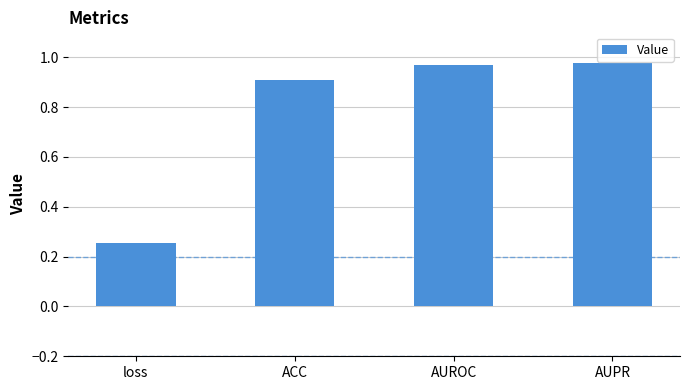

What is the label of the 4th bar from the left?

AUPR